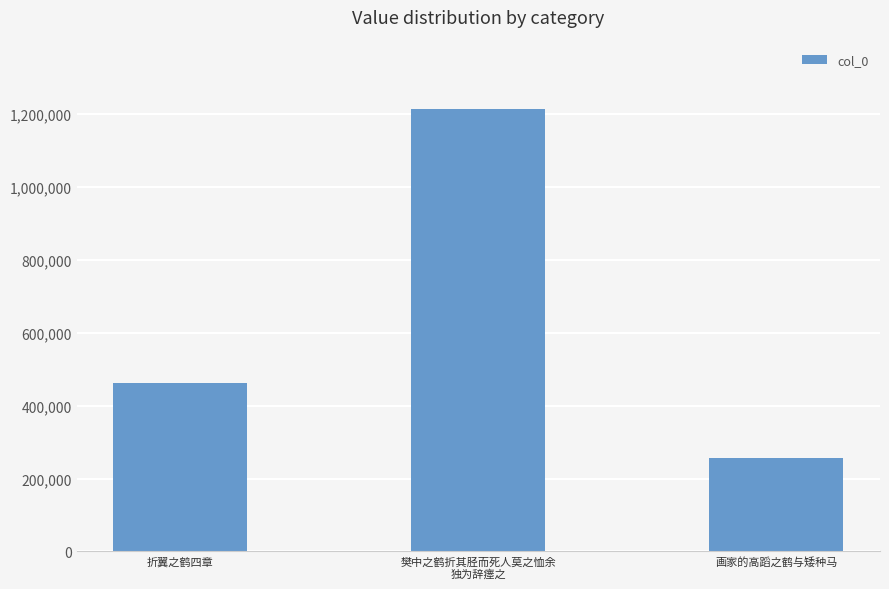

Reading left to right, what are all the values shown in this chart?

461001	1214686	257051